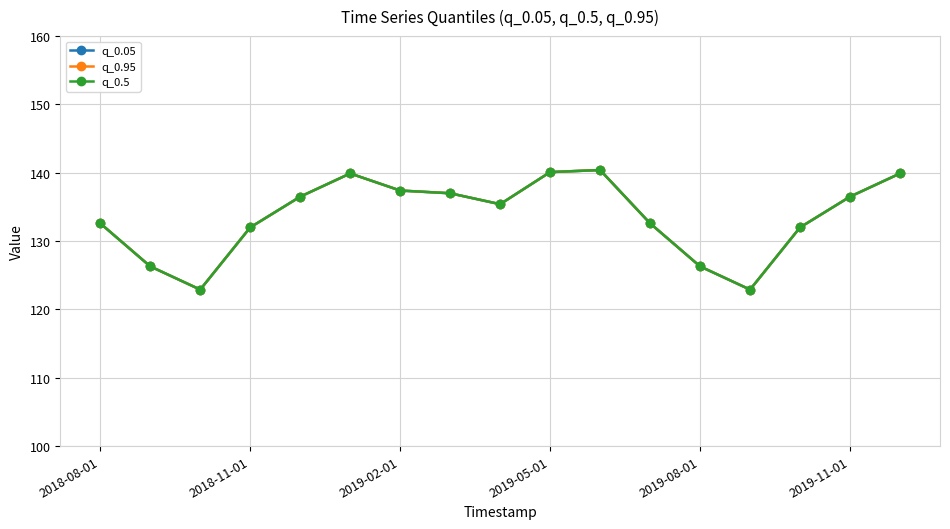

Is this an area chart (filled region under the line)?

No